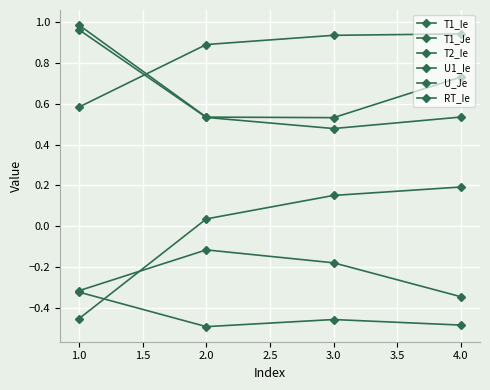

At which label does U1_Ie first exceed 0?

2.0